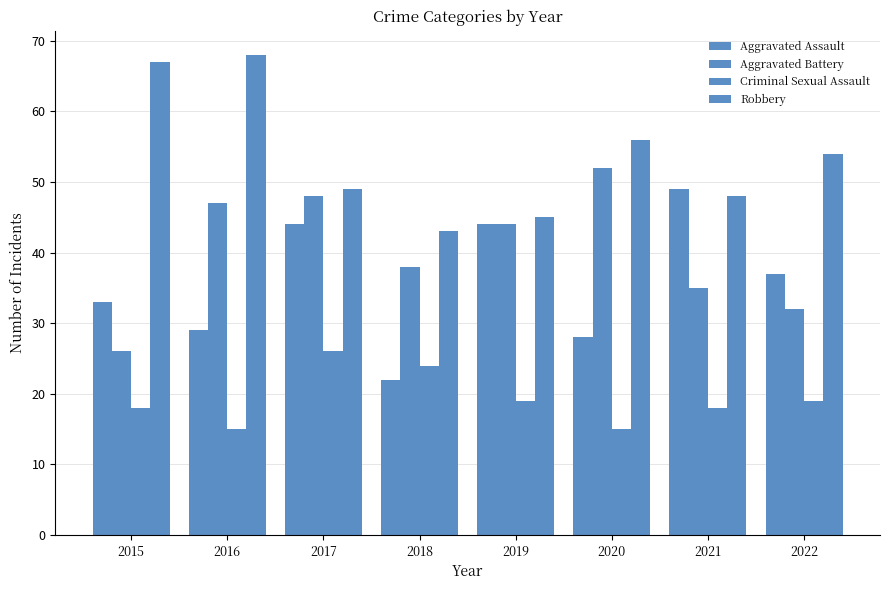

Does the chart contain stacked bars?

No